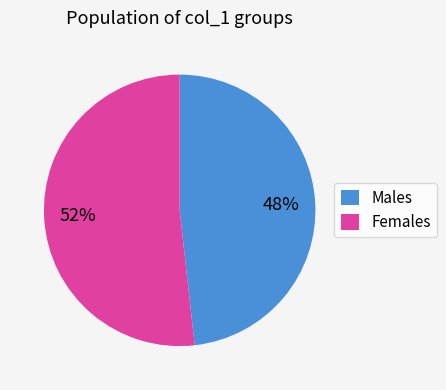

Count the number of slices in the pie.

2